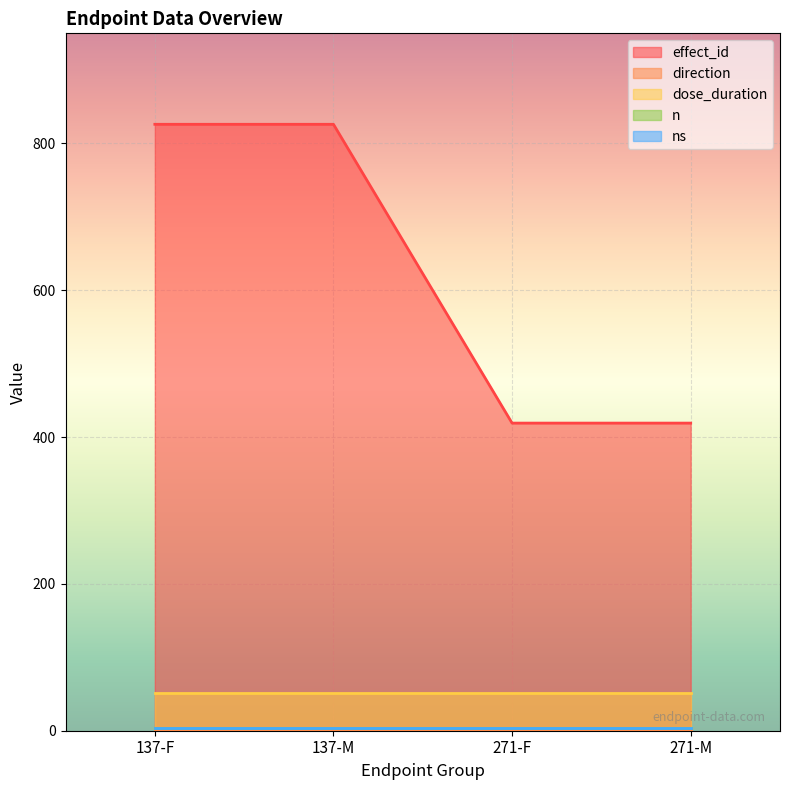

What is the approximate value of direction at 271-F?

1